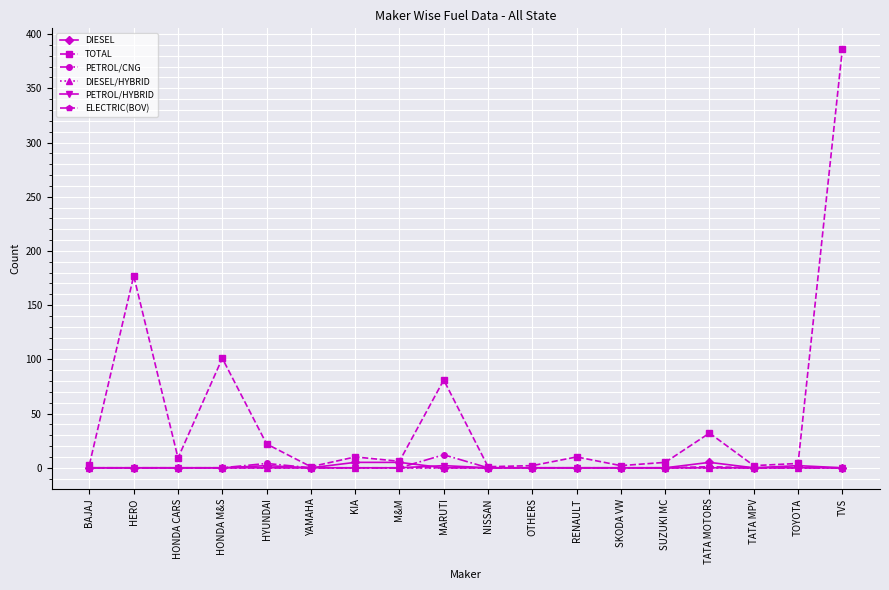

At which category is the sum across all series the highest?

TVS